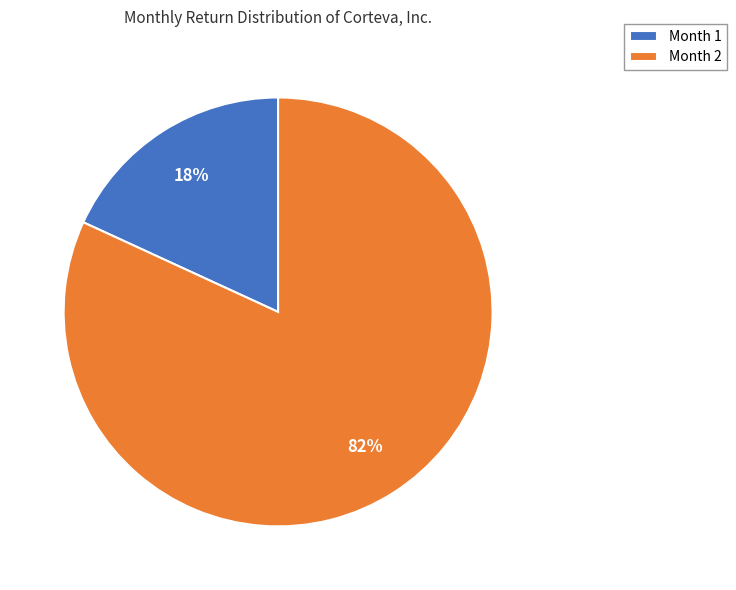

To the nearest percent, what portion does Month 2 represent?

82%